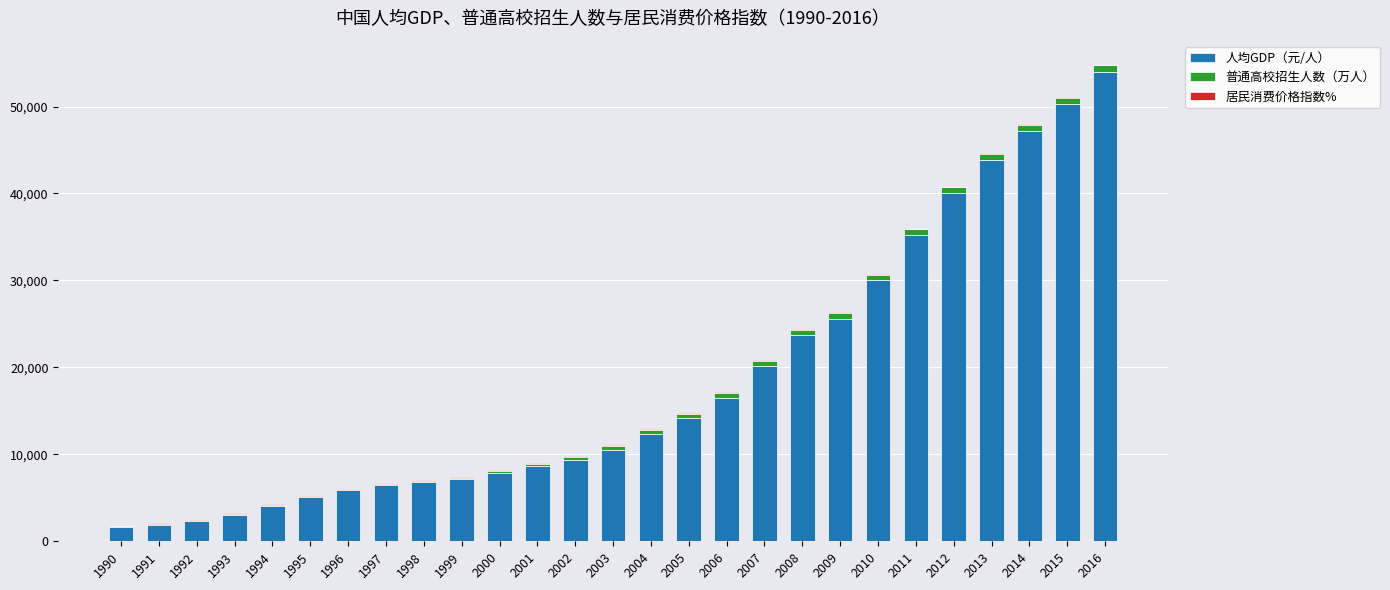

True or false: 人均GDP（元/人） has a value of 4044.0 at 1994.

True